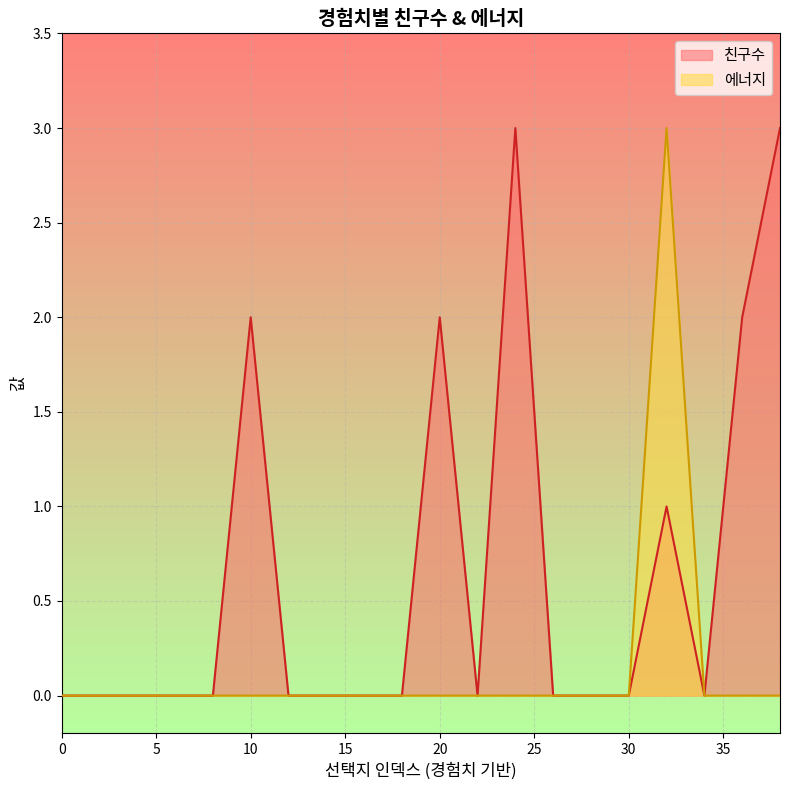

Count the number of data series in this chart.

2